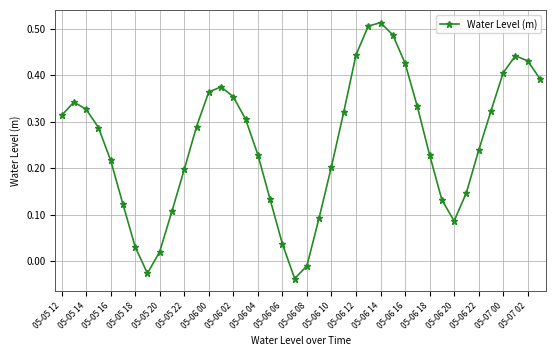

How many points are higher than both their immediate neighbors (excluding endpoints)?

4